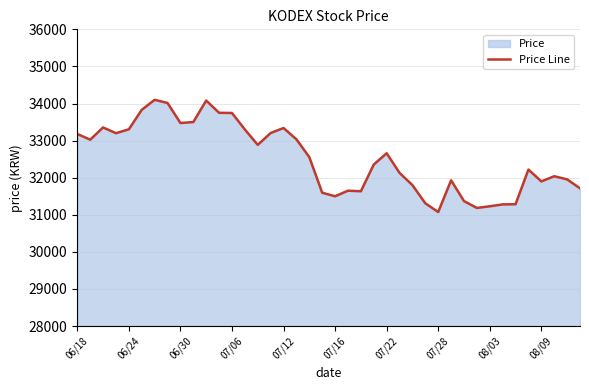

What value does the data have at 06/18?

33180